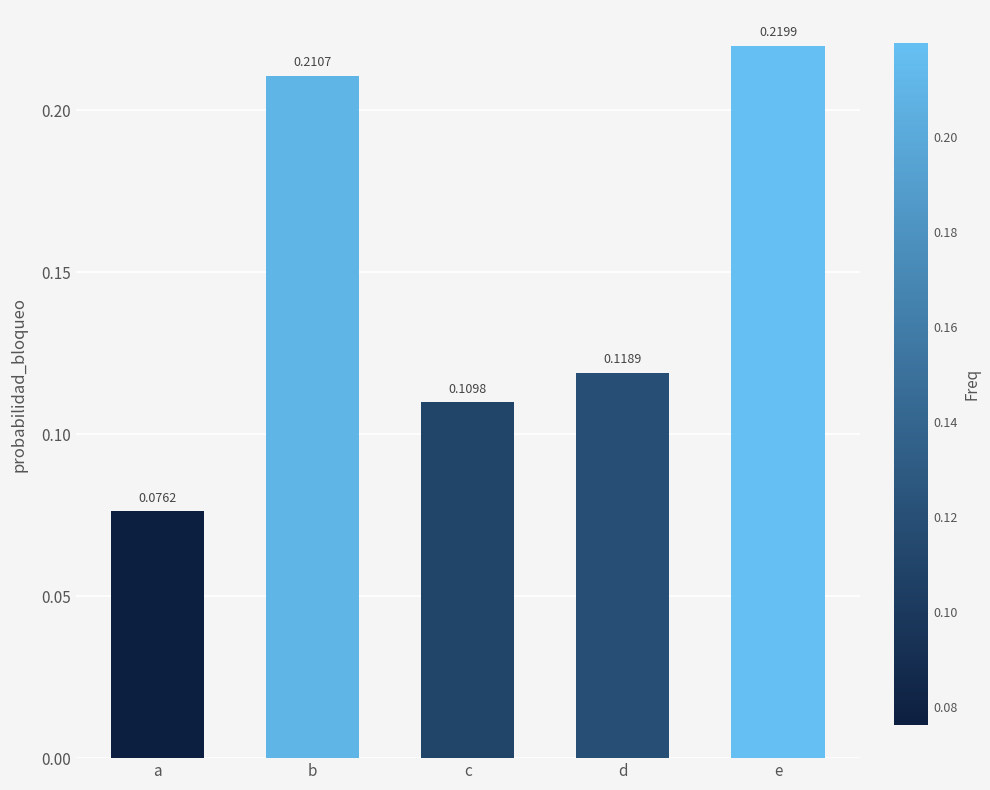

Rank the categories by value from highest to lowest.

e, b, d, c, a